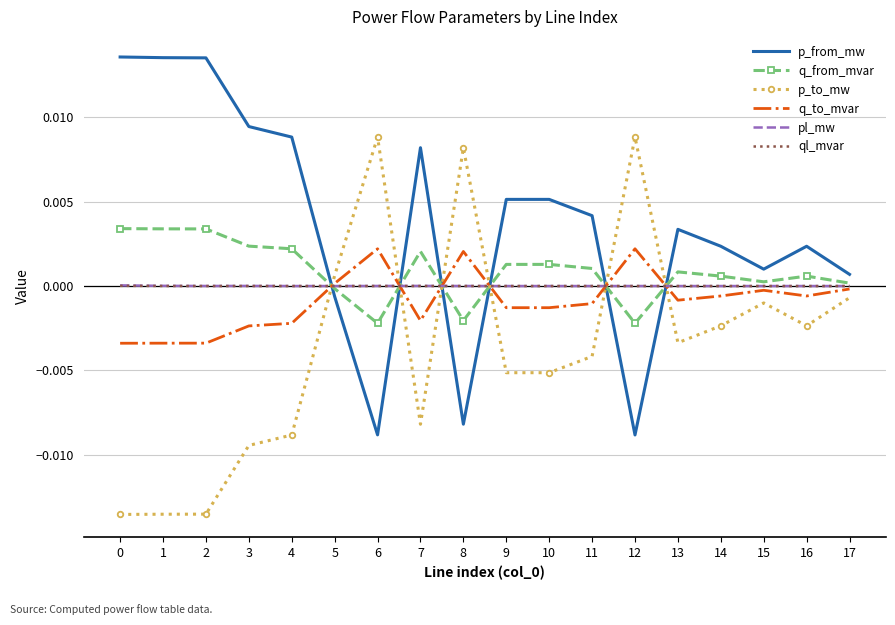

Between which two adjacent categories do p_from_mw and pl_mw first intersect?

4 and 5